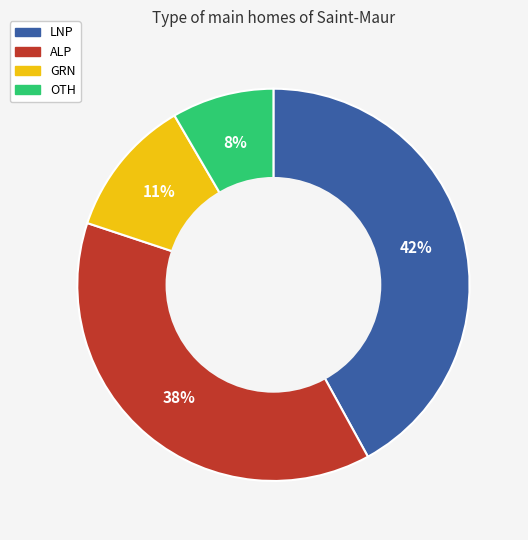

True or false: OTH accounts for 3% of the total.

False